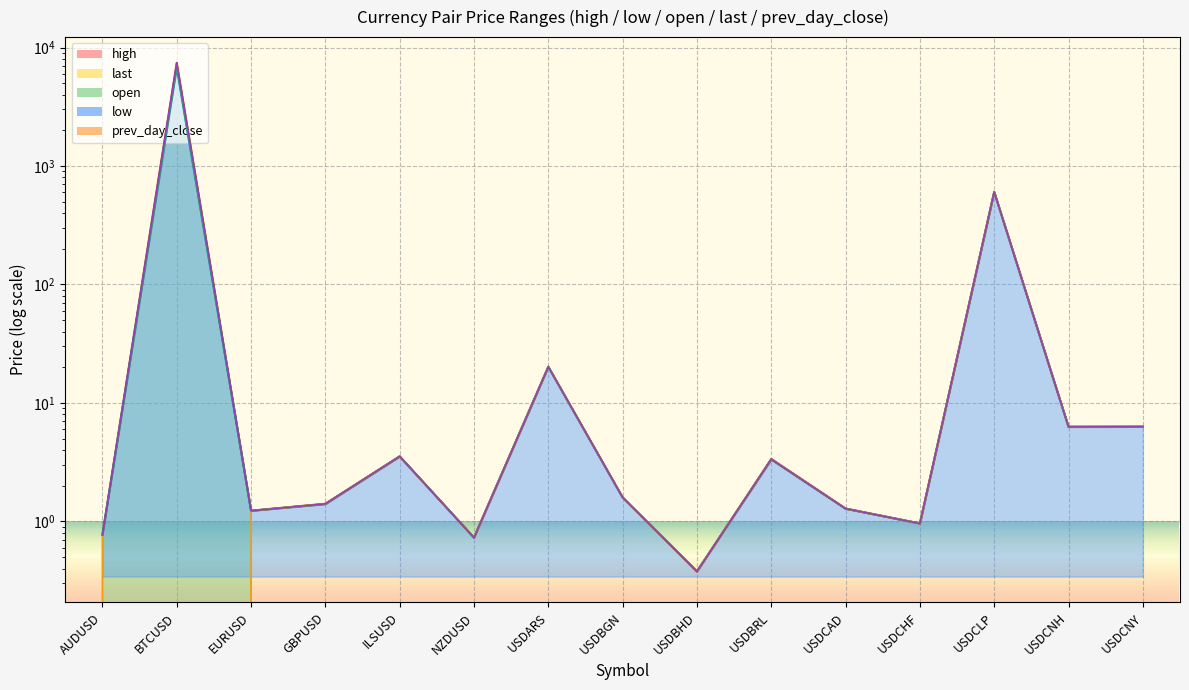

True or false: high and prev_day_close intersect in this chart.

False